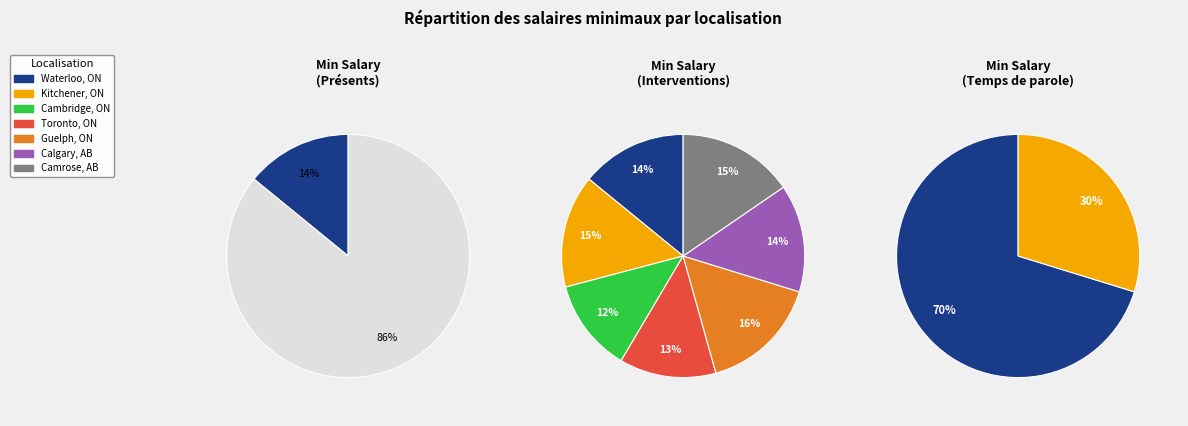

Which has a higher value, Cambridge, ON or Guelph, ON?

Guelph, ON